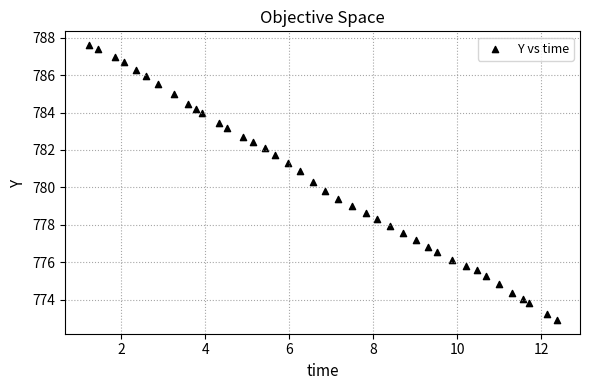

What is the range of X values (max minus min)?

11.1